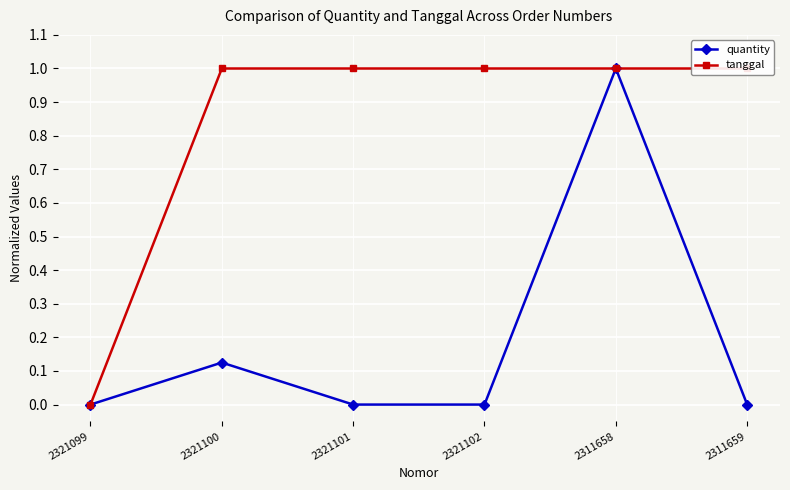

What is the difference between the maximum and minimum values in the tanggal series?

1.0